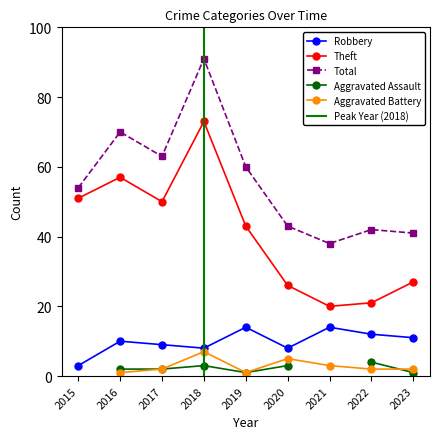

What is the approximate value of Total at 2021, to the nearest 10?

40